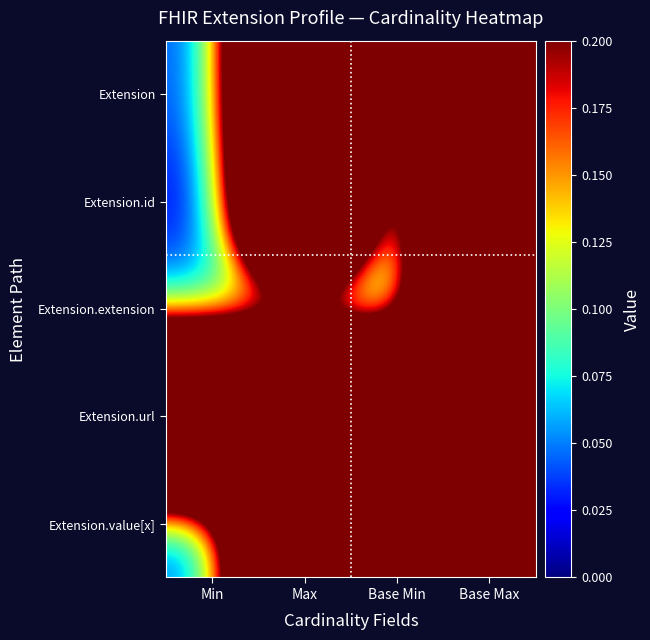

Rank the series at Base Max from lowest to highest value.

Extension.url, Extension.value[x], Extension, Extension.id, Extension.extension